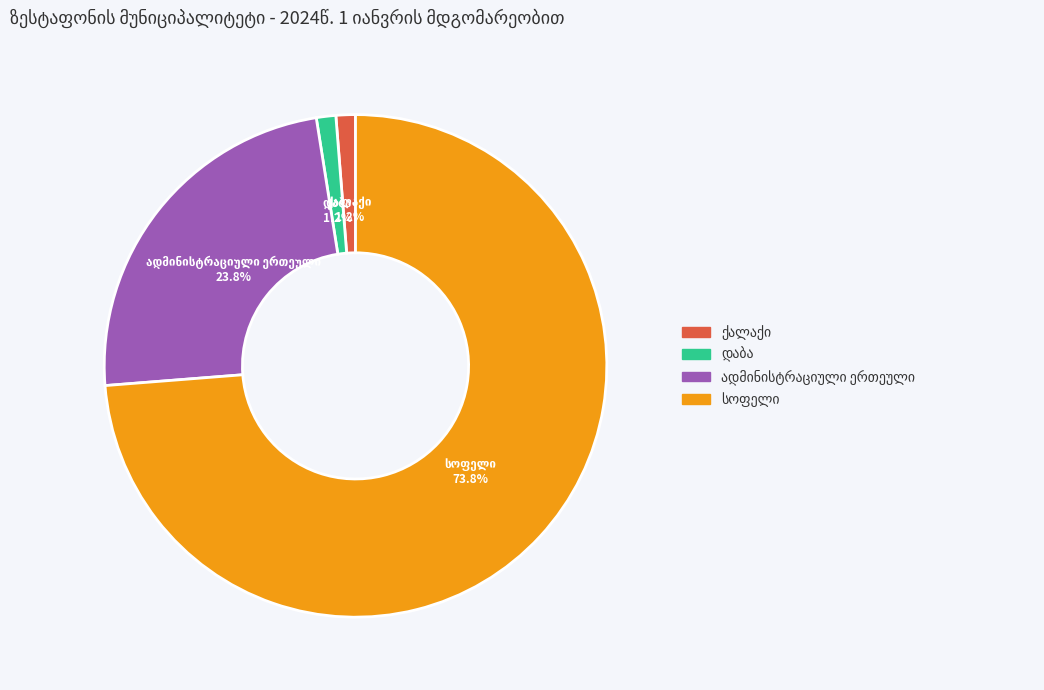

Is there a majority slice in this chart?

Yes